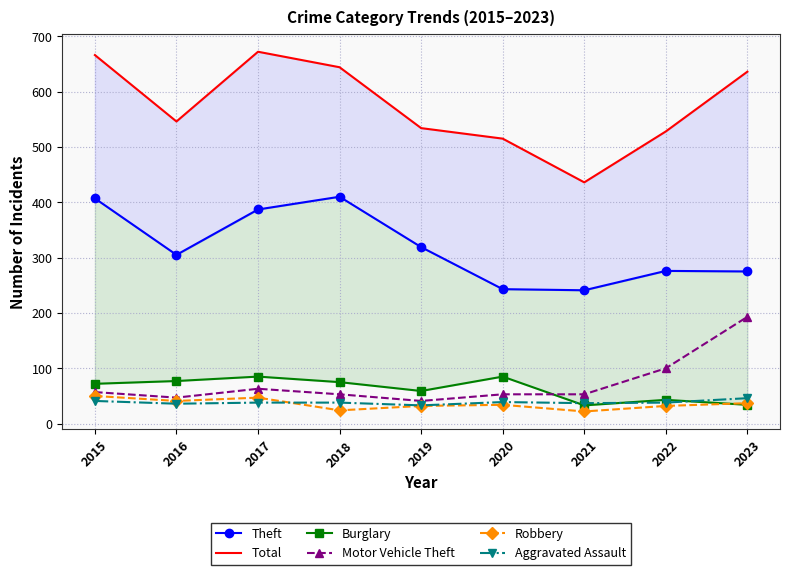

True or false: Robbery and Motor Vehicle Theft cross at least once.

False